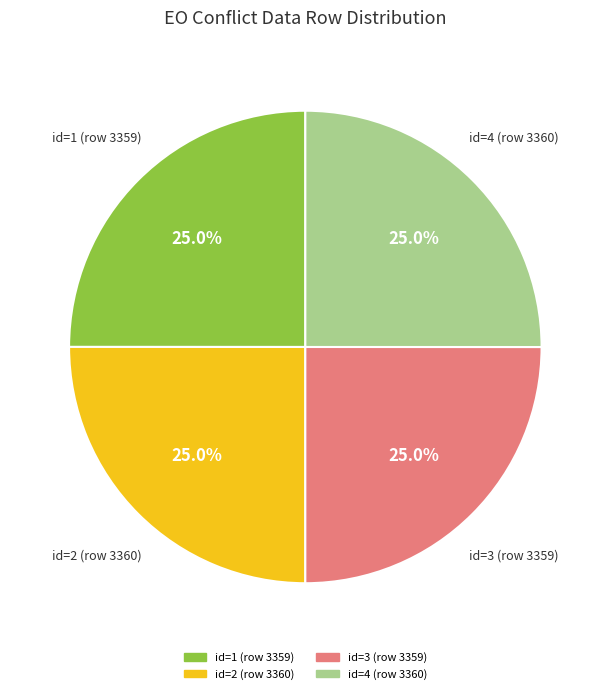

Does any single category account for the majority?

No